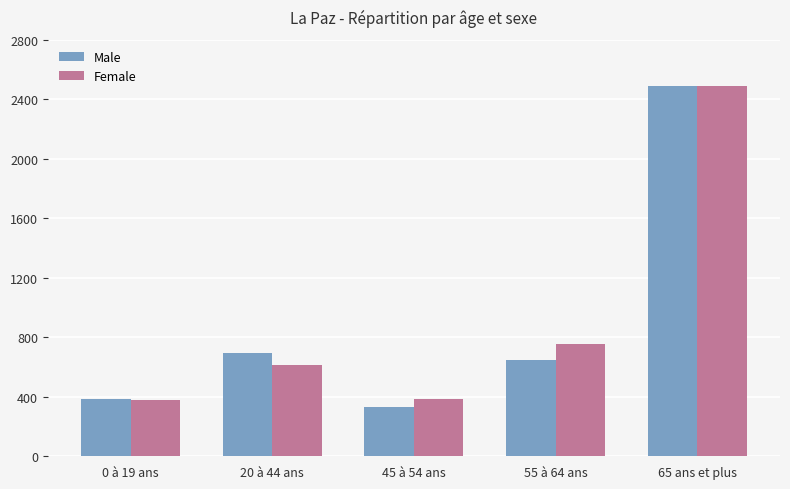

The Female series shows 2486 at 65 ans et plus. True or false?

True